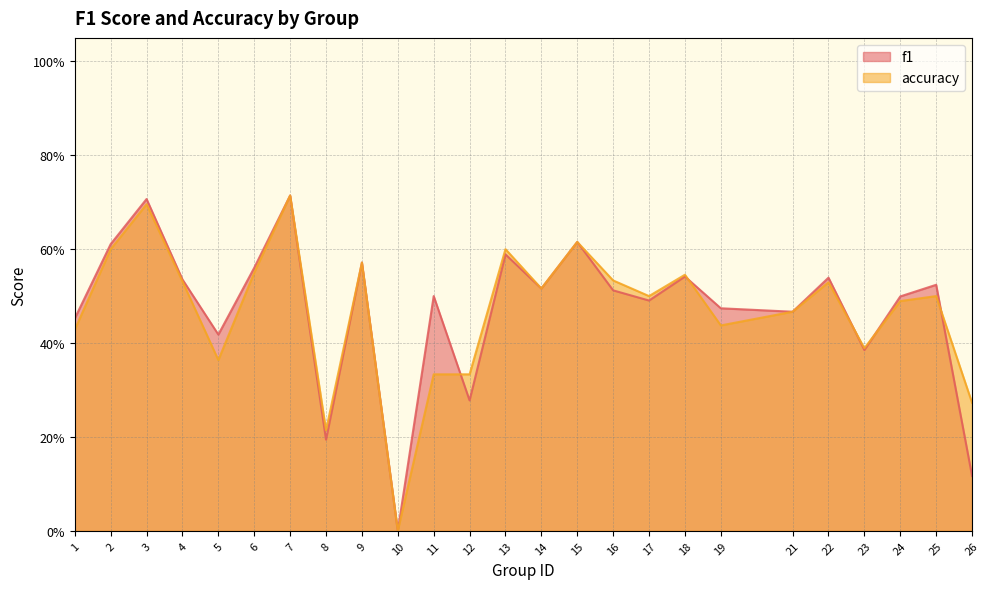

What is the sum of all accuracy values?

11.7